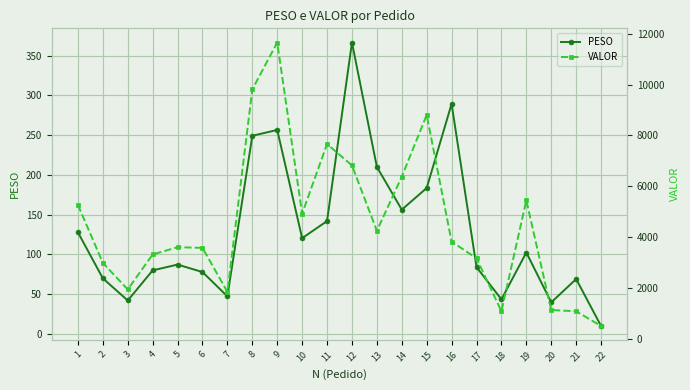

At which category does PESO reach its first local valley?

3